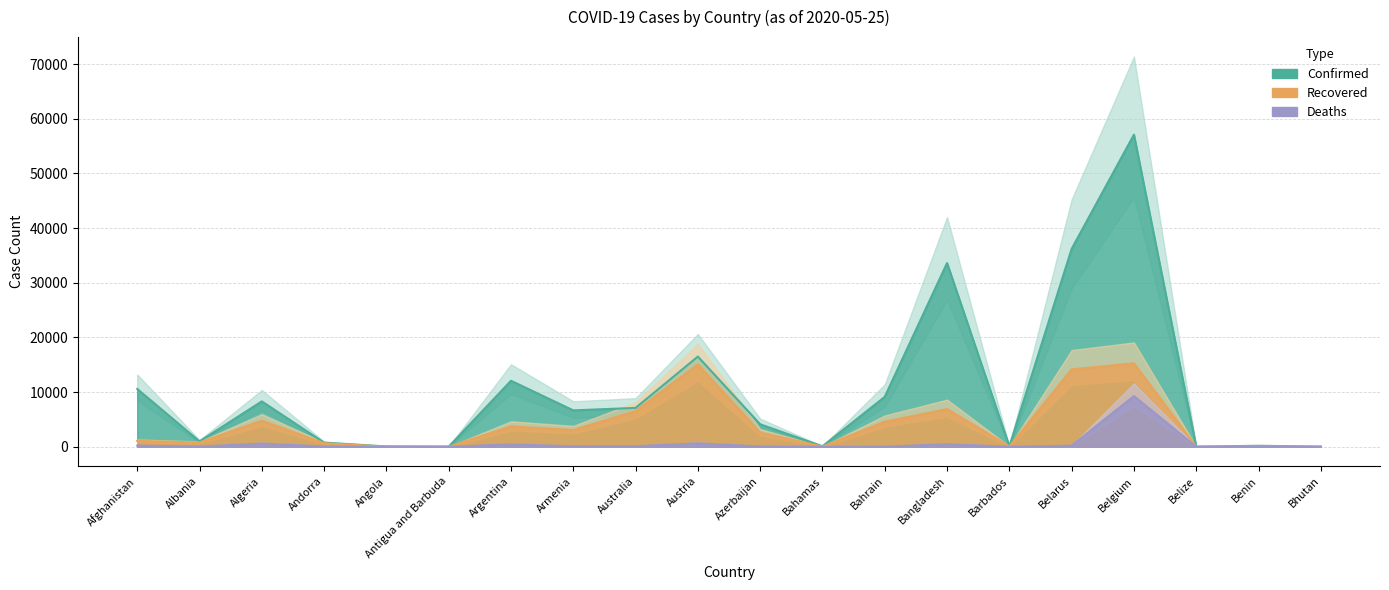

What are all the series names shown in the legend?

Confirmed, Recovered, Deaths